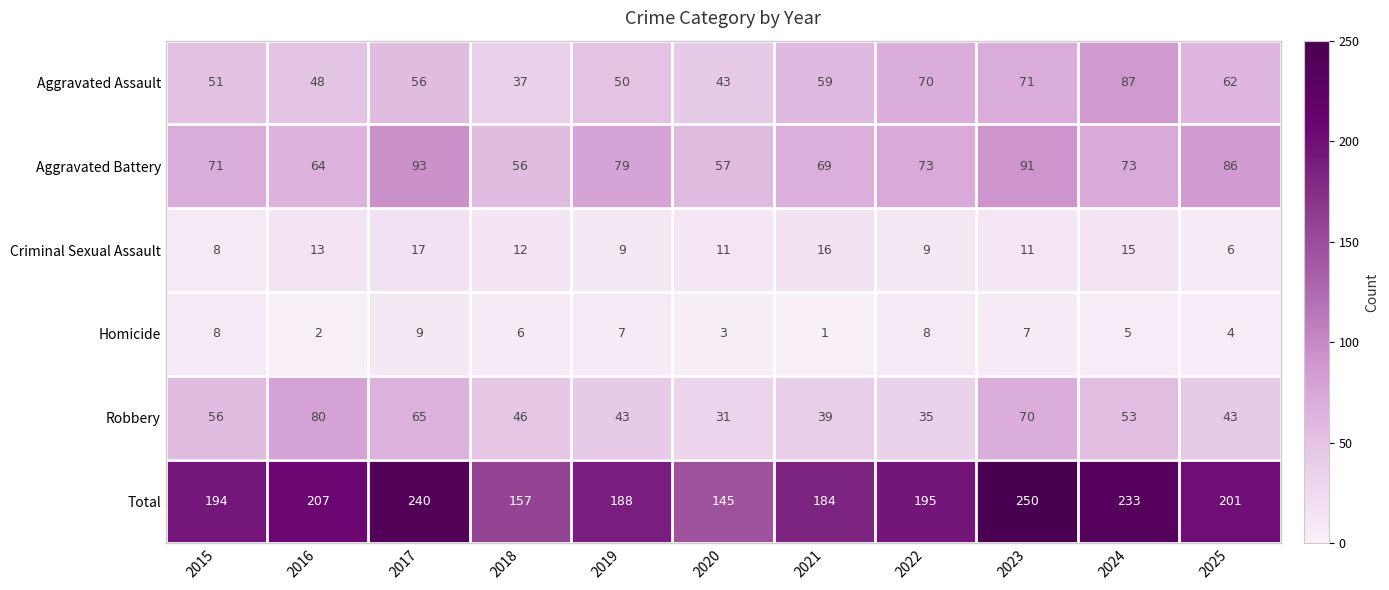

Which series has the widest spread of values?

Total